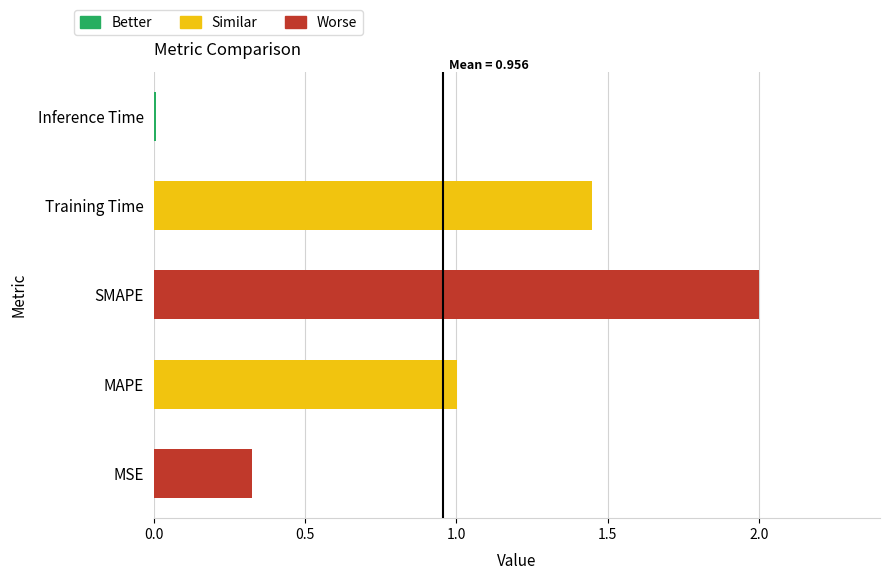

Reading left to right, transcribe all the data shown in this chart.

MSE=0.3	MAPE=1.0	SMAPE=2.0	Training Time=1.4	Inference Time=0.0